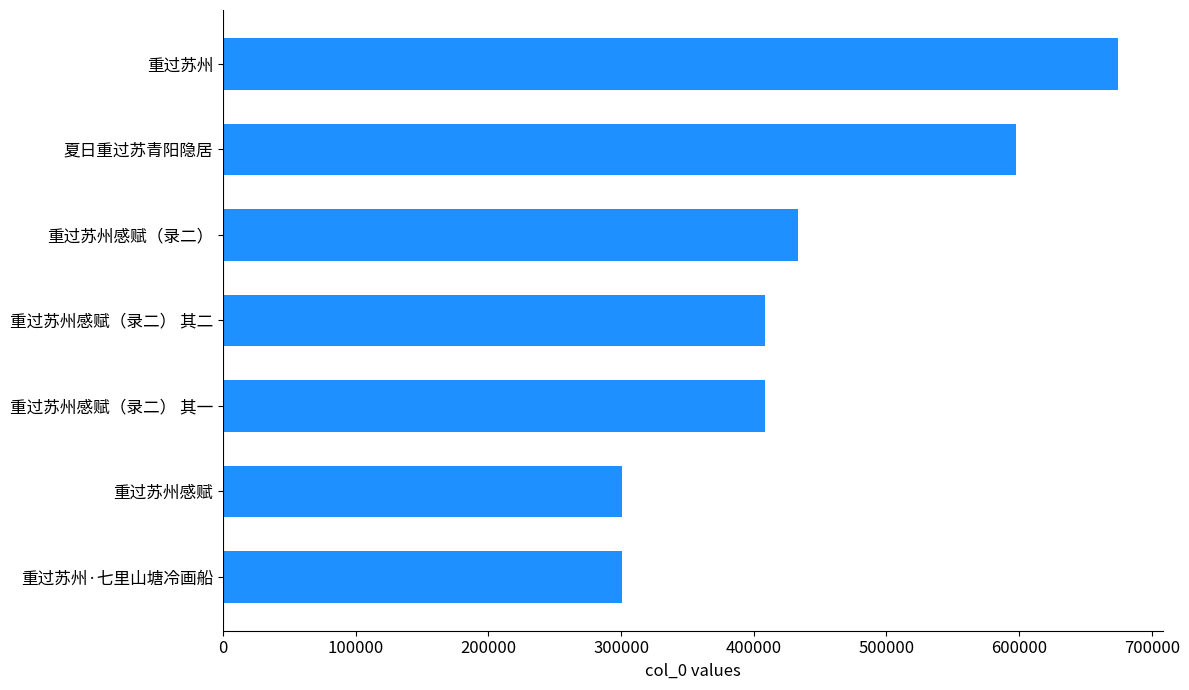

How many data points does each series have?

7